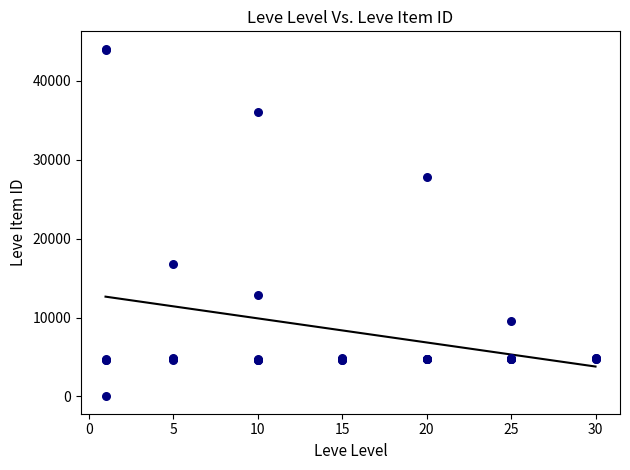

What Y value in the scatter plot is closest to 22050?

16734